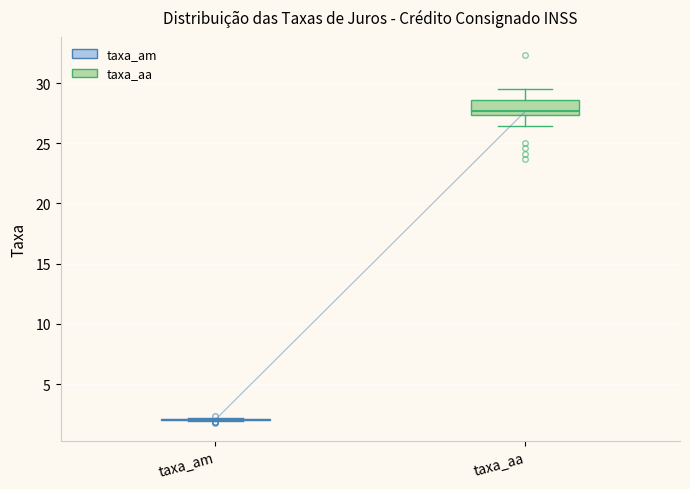

Which box is the tallest, from its lower edge to its upper edge?

taxa_aa